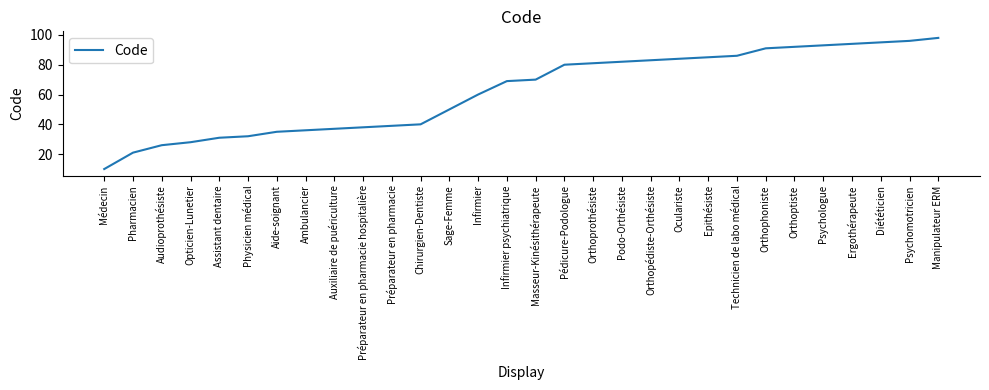

Which has a higher value, Infirmier psychiatrique or Préparateur en pharmacie?

Infirmier psychiatrique